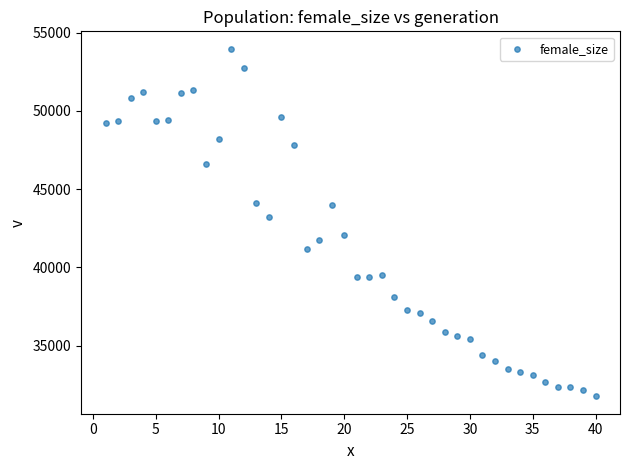

What is the range of X values (max minus min)?

39